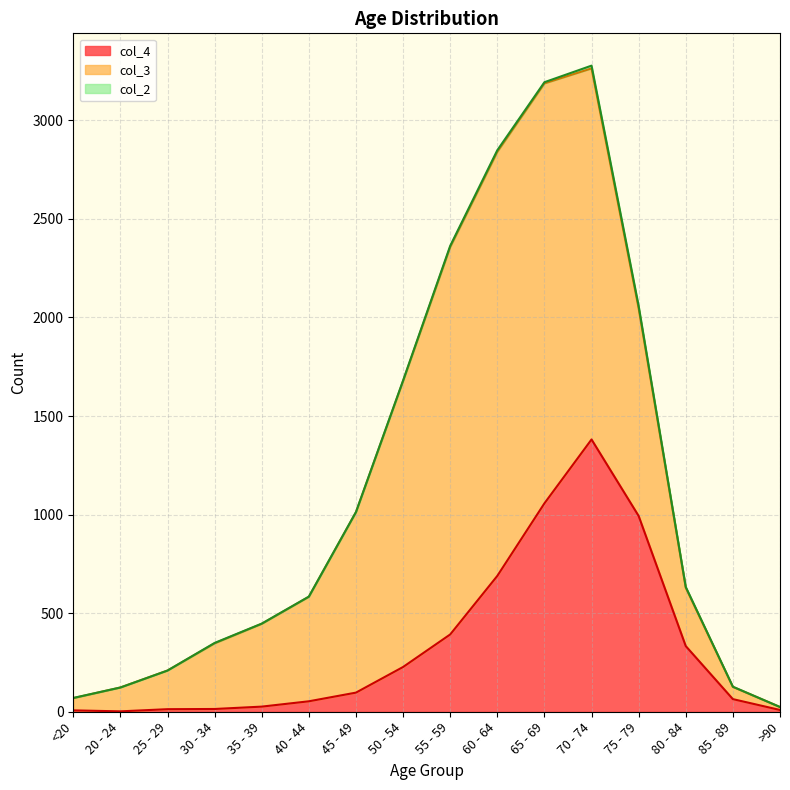

At how many categories does at least one series exceed 1978?

2